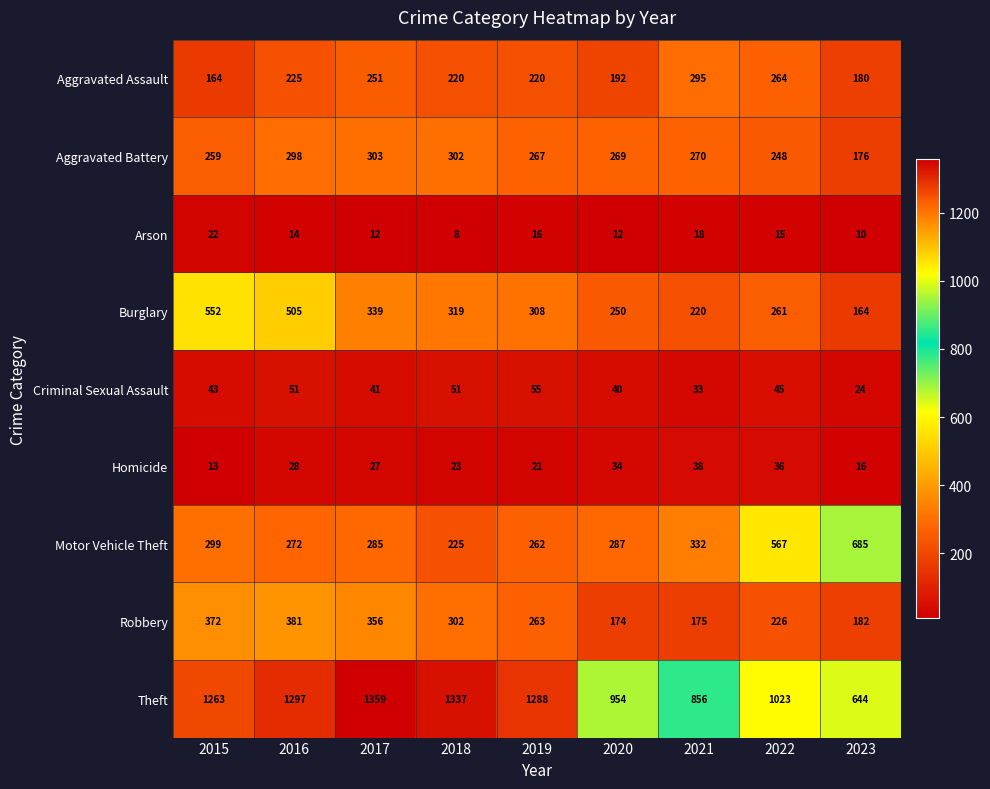

List the series in order of their peak value, highest first.

Theft, Motor Vehicle Theft, Burglary, Robbery, Aggravated Battery, Aggravated Assault, Criminal Sexual Assault, Homicide, Arson